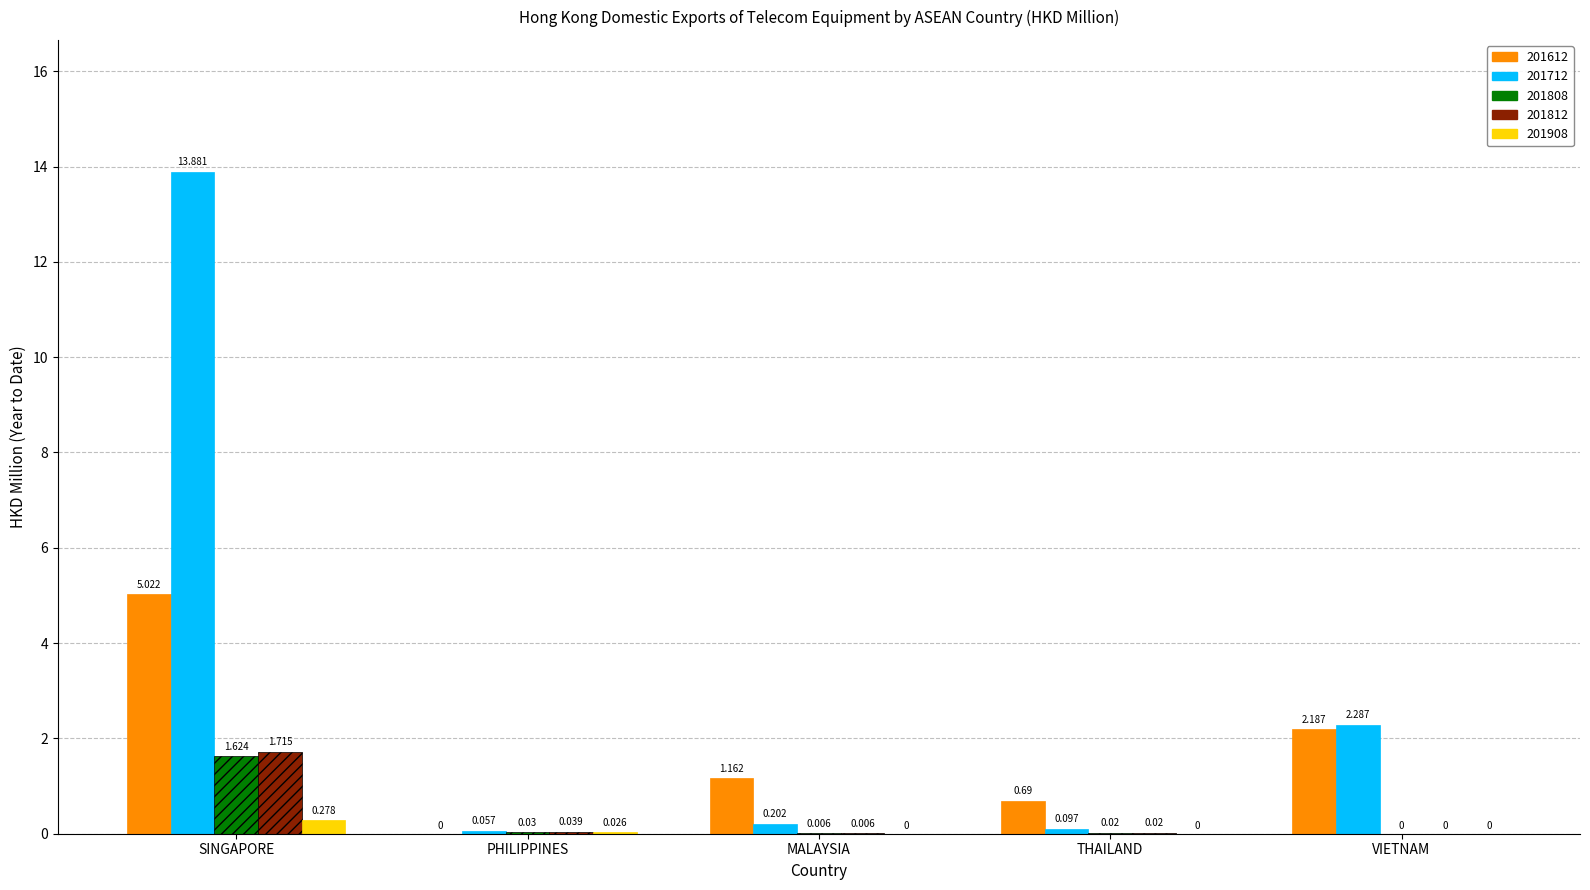

At which category is the sum across all series the highest?

SINGAPORE